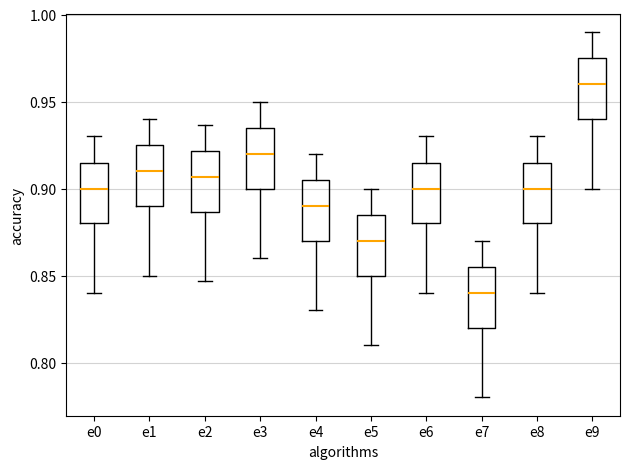

Where is the lower edge of the box for e1 on the y-axis? The values are not printed on the chart, so give them approximately, as read against the axis.

0.890